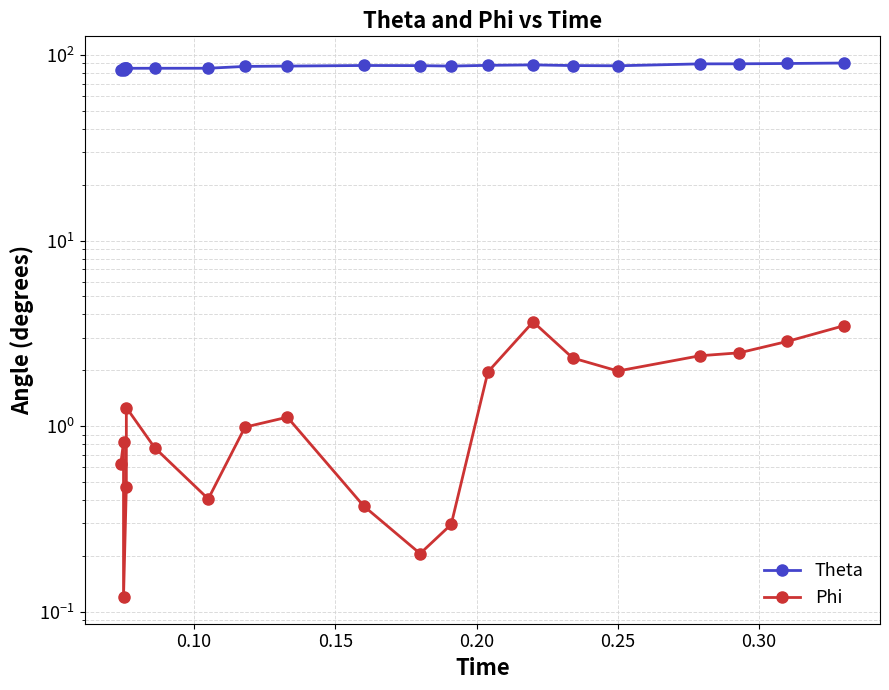

Reading left to right, extract all data points from this chart.

Theta: 83.3	83.3	84.9	84.8	84.6	84.7	84.7	86.6	87.0	87.6	87.5	87.0	87.8	88.3	87.6	87.3	89.4	89.5	89.8	90.4
Phi: 0.6	0.8	0.1	0.5	1.3	0.8	0.4	1.0	1.1	0.4	0.2	0.3	2.0	3.6	2.3	2.0	2.4	2.5	2.9	3.5